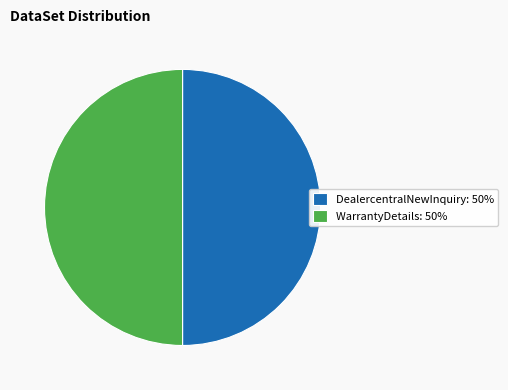

How many slices are in this pie chart?

2